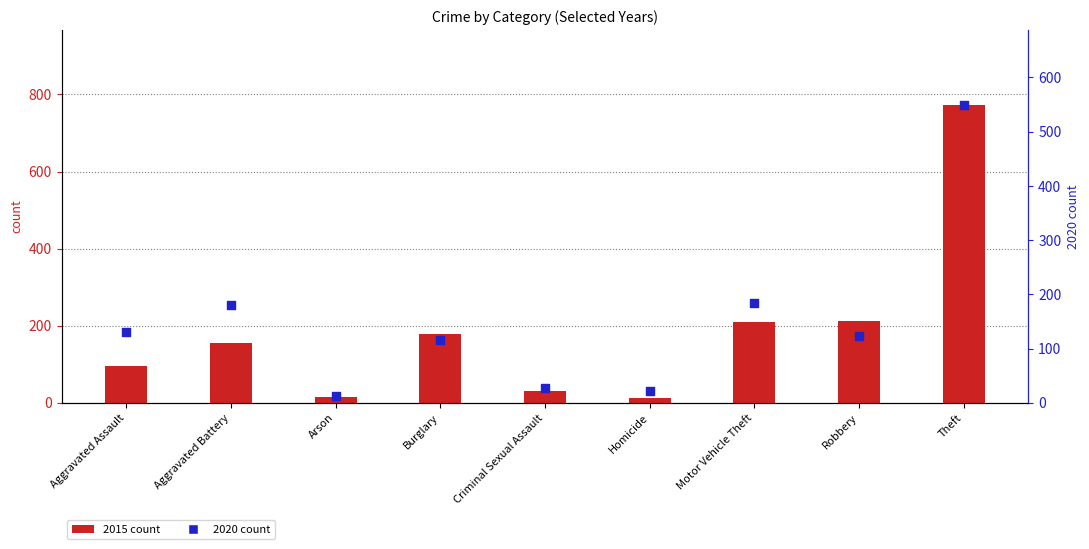

At how many categories does at least one series exceed 301?

1